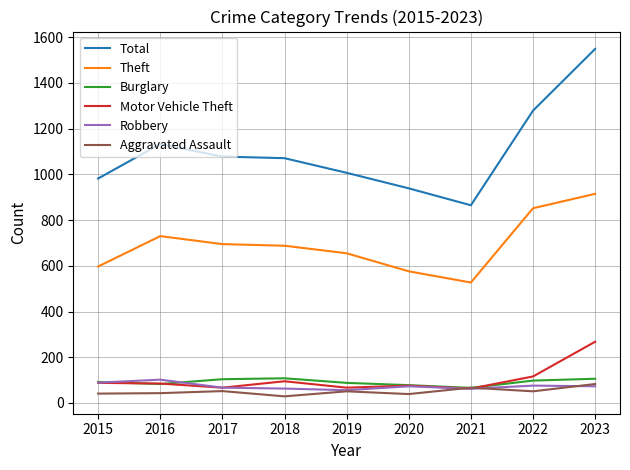

What are all the series names shown in the legend?

Total, Theft, Burglary, Motor Vehicle Theft, Robbery, Aggravated Assault